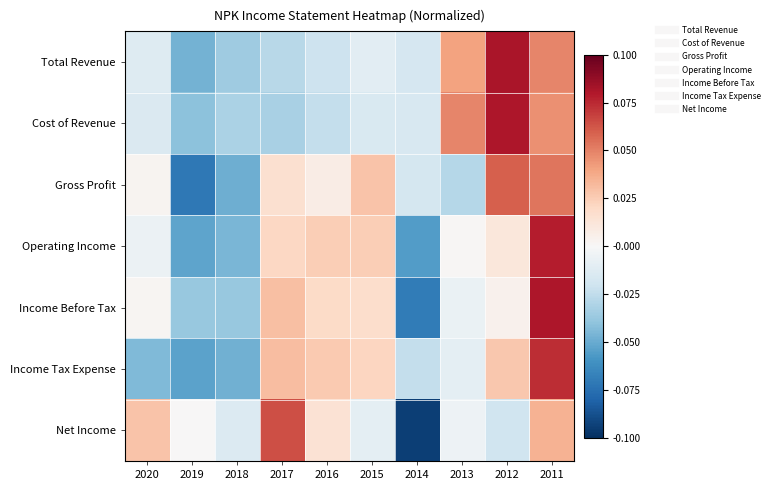

Which series has the largest total across all categories?

Total Revenue